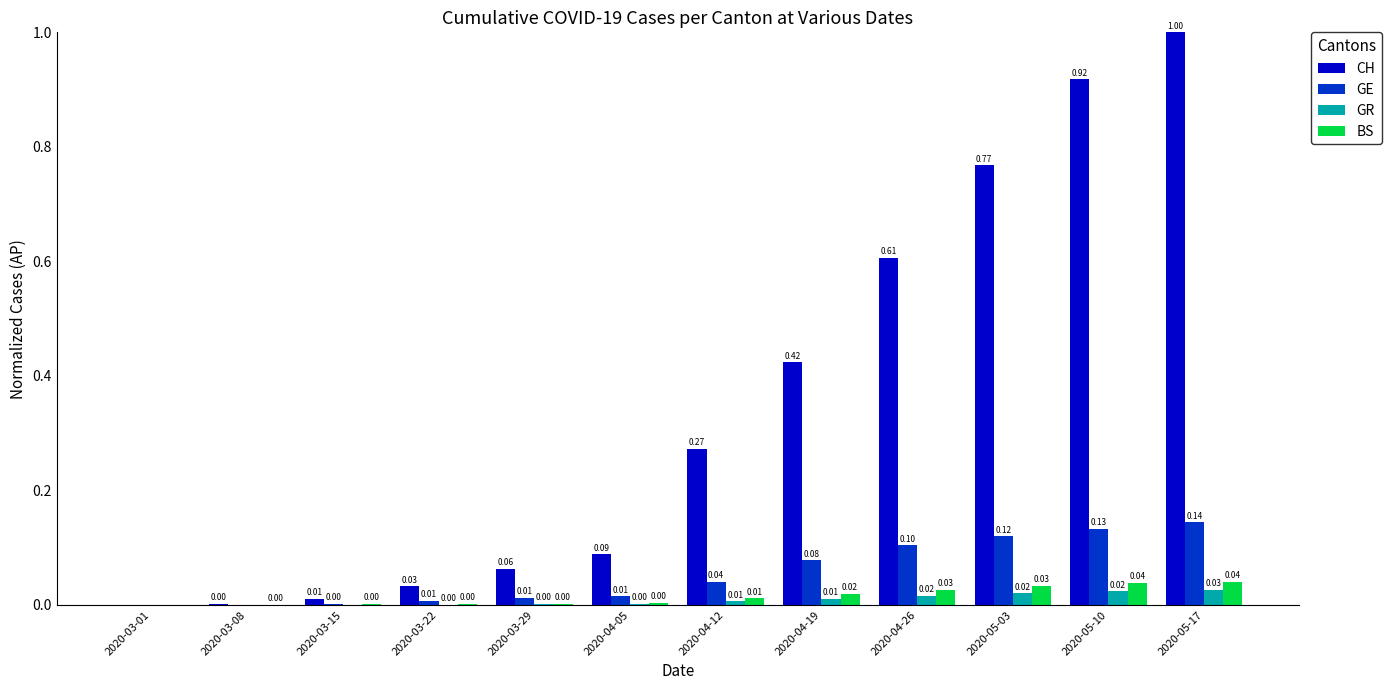

Are the bars grouped side by side (vs. stacked)?

Yes